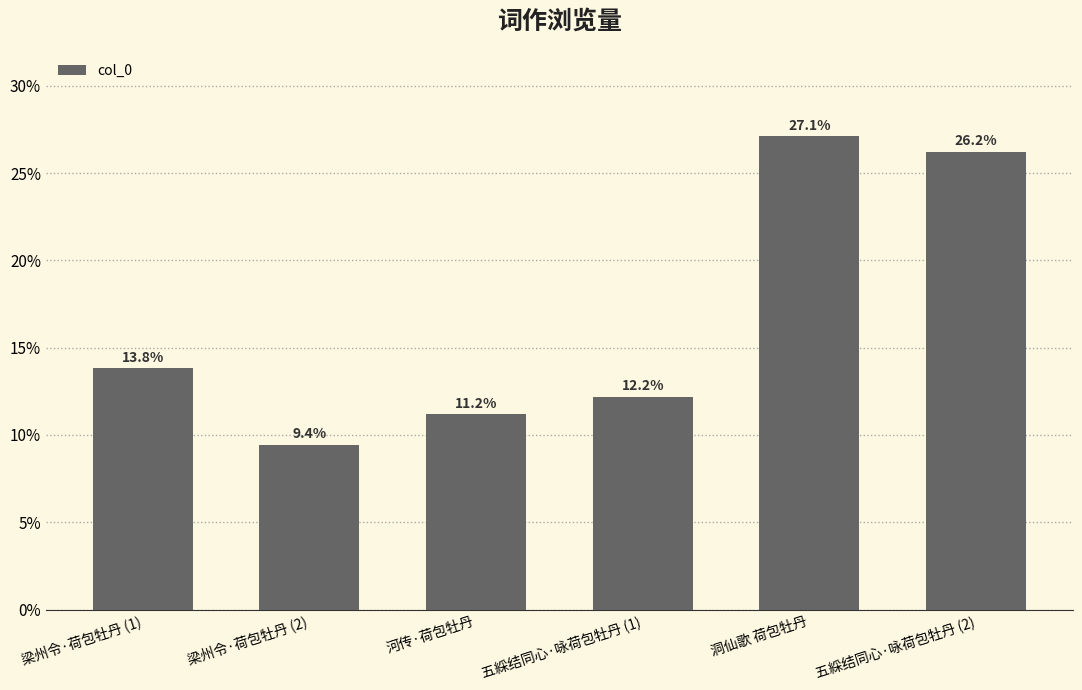

What is the label of the 2nd bar from the right?

洞仙歌 荷包牡丹